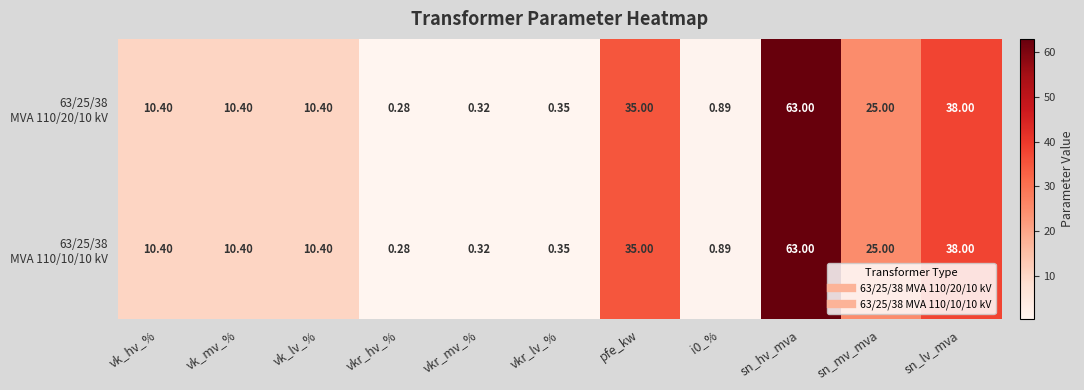

At which category is the sum across all series the highest?

sn_hv_mva